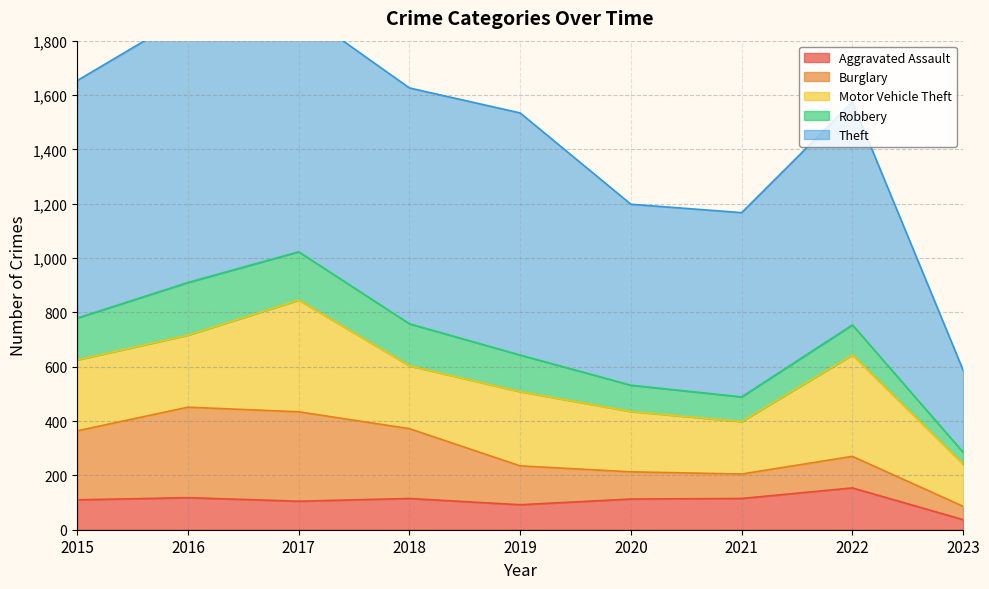

Reading left to right, what are all the values shown in this chart?

Aggravated Assault: 110	118	105	115	92	113	115	154	37
Burglary: 254	333	329	257	143	100	90	116	49
Motor Vehicle Theft: 261	265	411	231	273	222	193	373	155
Robbery: 154	194	178	155	135	97	91	111	44
Theft: 874	984	892	868	891	666	678	820	302